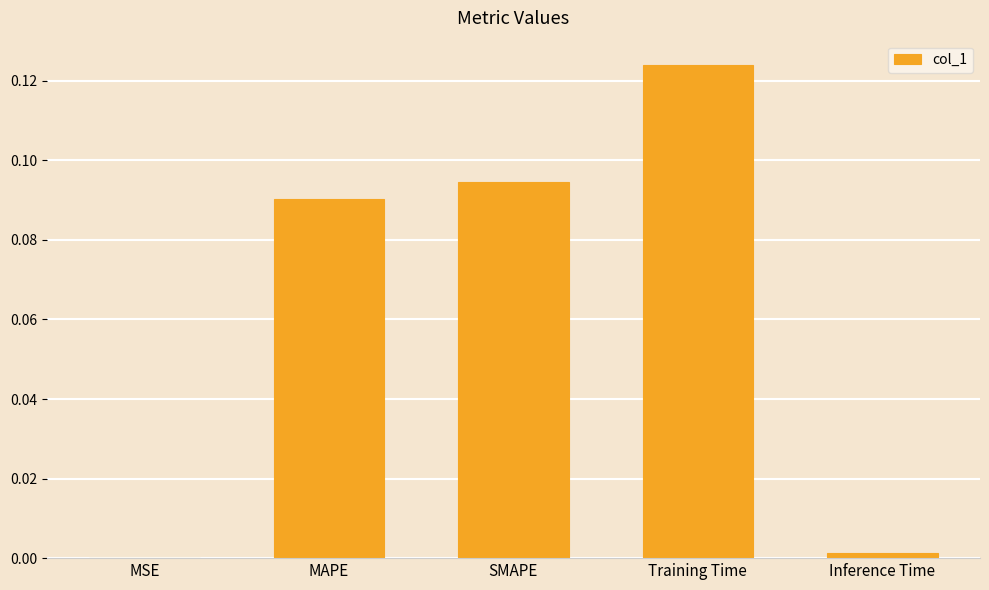

The value at Training Time is 0.2. True or false?

False